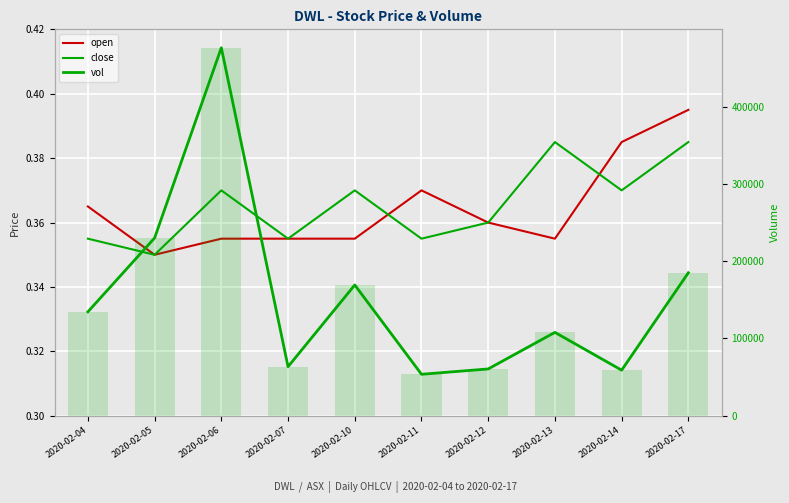

What is the minimum value for close?

0.3